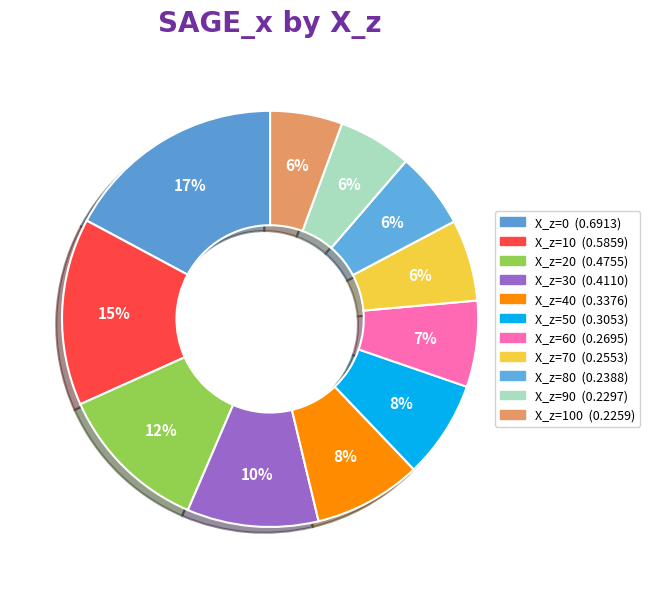

How many slices are in this pie chart?

11